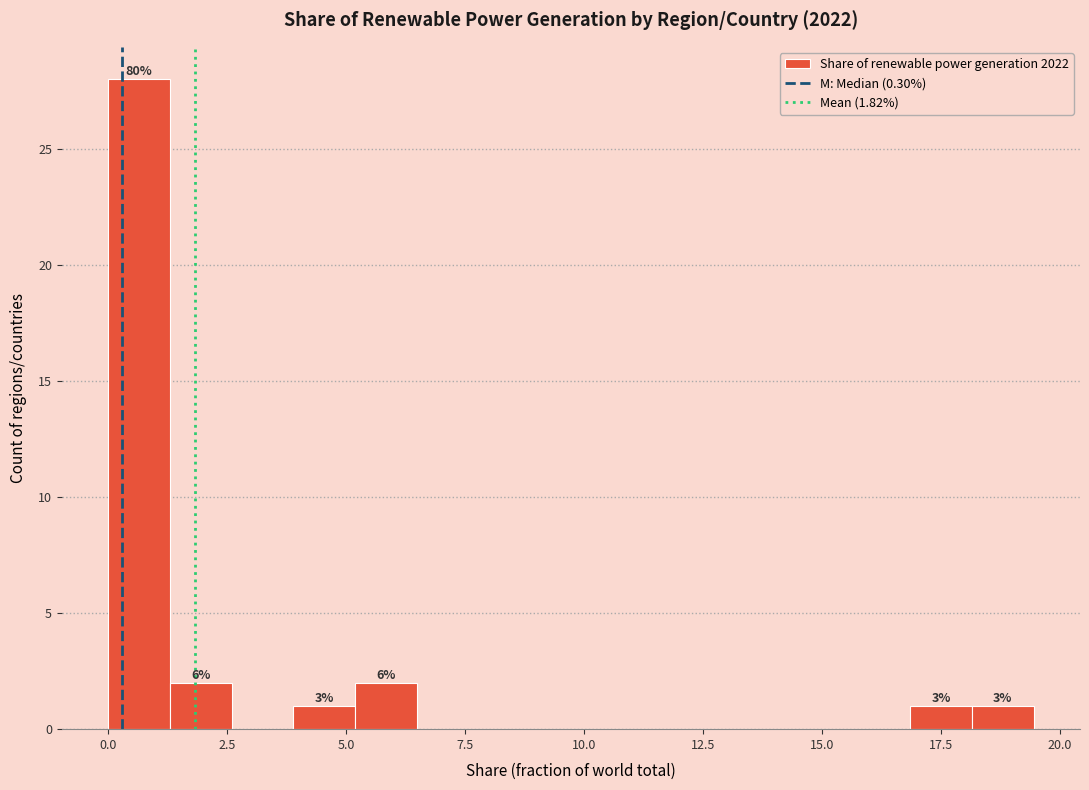

Read against the x-axis, roughly where is the centre of the tallest bar?

0.5